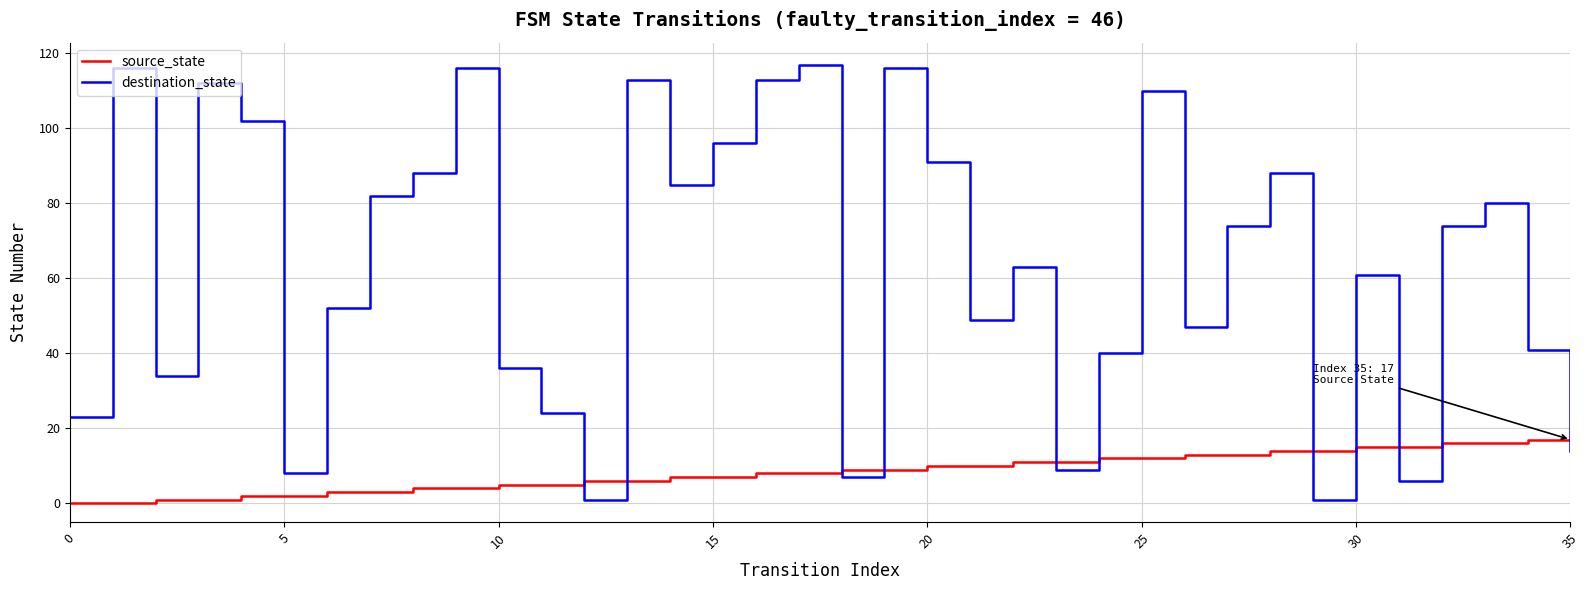

List the series in order of their overall mean, lowest first.

source_state, destination_state